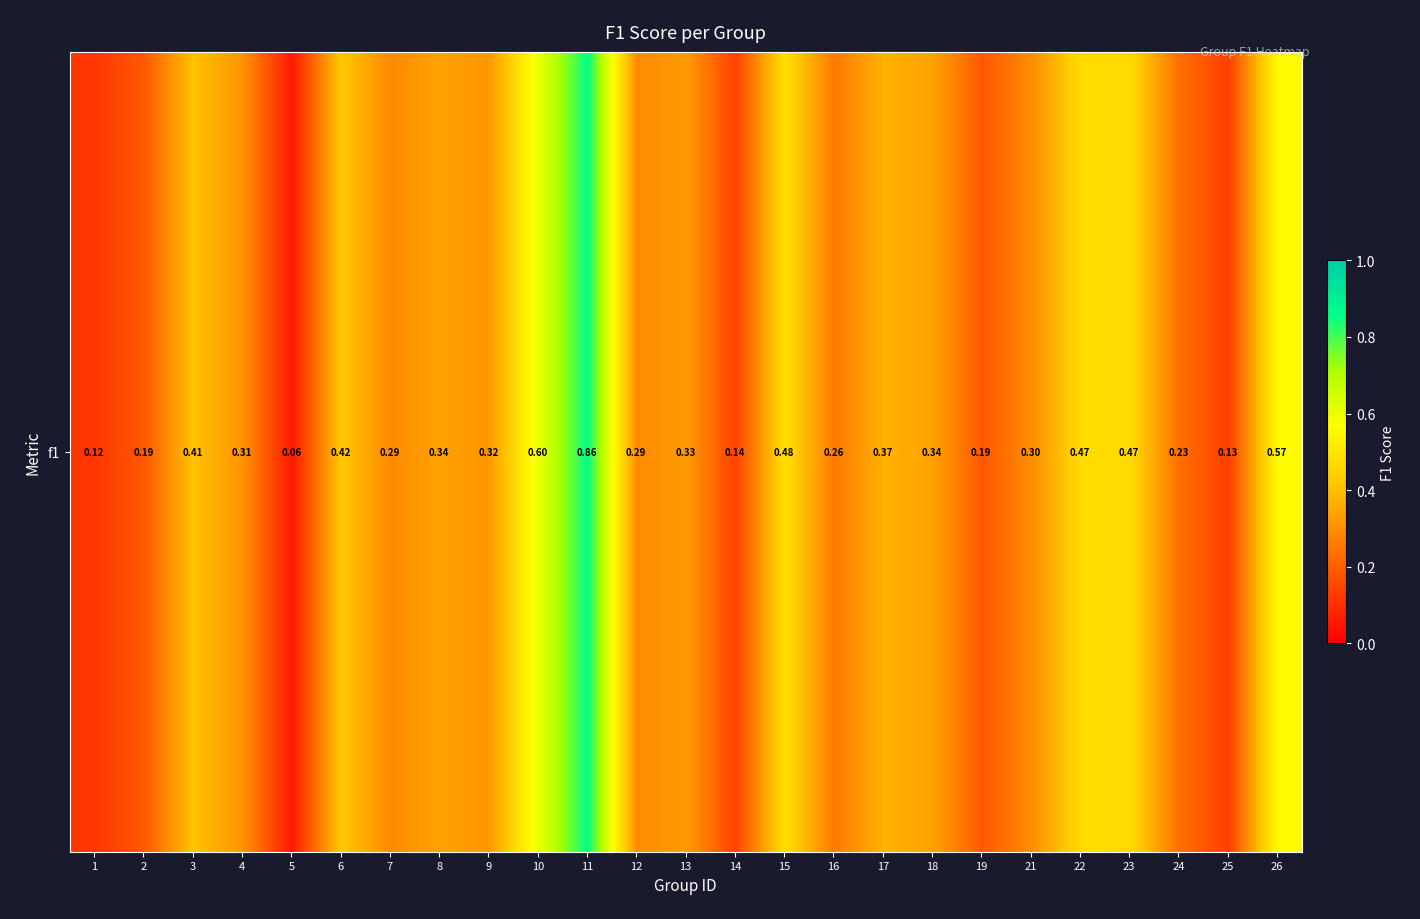

The value at 6 is 0.4. True or false?

True